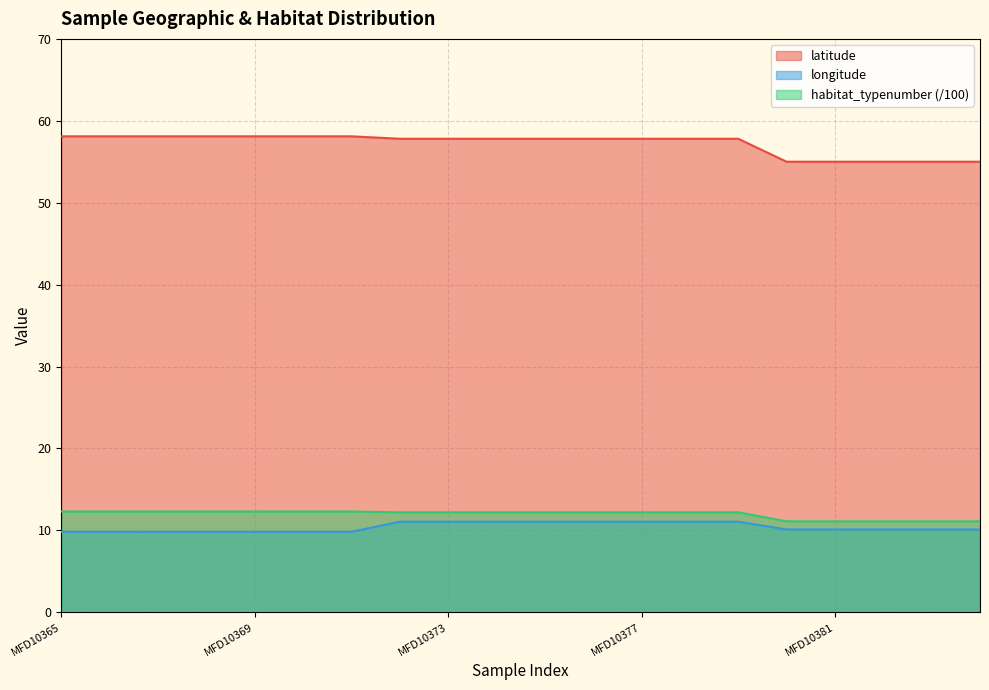

Which series has the largest total across all categories?

latitude